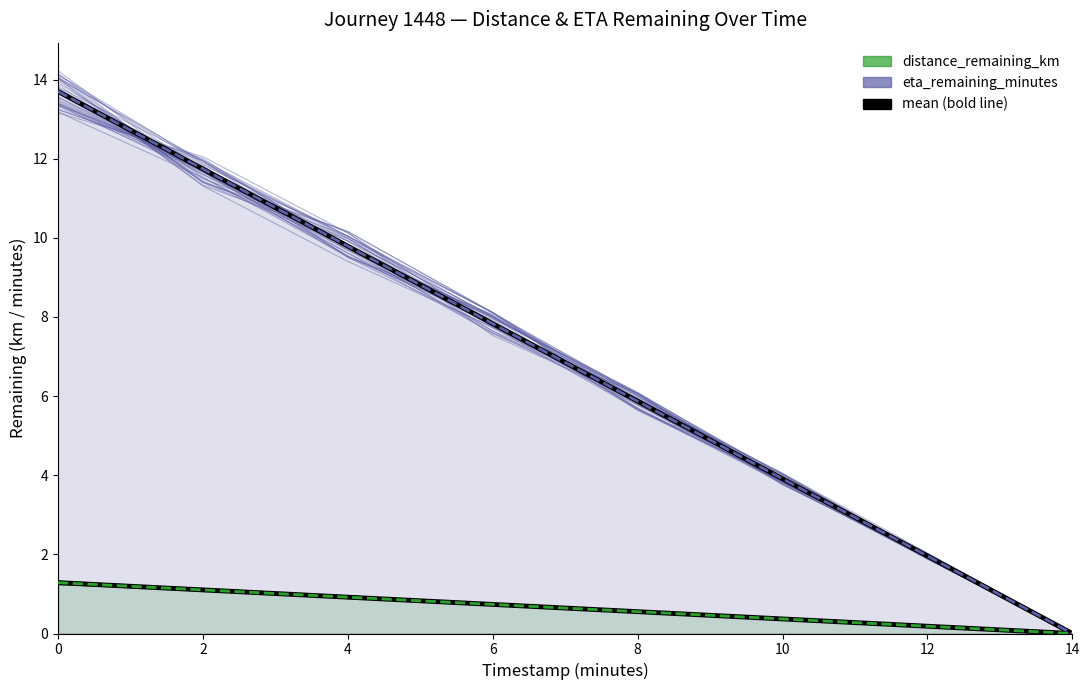

Reading right to left, what are all the values shown in this chart?

distance_remaining_km: 0.0	0.2	0.4	0.5	0.7	0.9	1.1	1.3
eta_remaining_minutes: 0.0	2.0	3.9	6.1	8.0	9.7	12.0	13.2
distance_remaining_km (mean): 0.0	0.2	0.4	0.6	0.7	0.9	1.1	1.3
distance_remaining_km (trend): 0.0	0.2	0.4	0.6	0.7	0.9	1.1	1.3
eta_remaining_minutes (mean): 0.0	2.0	3.9	5.9	7.8	9.8	11.7	13.7
eta_remaining_minutes (trend): 0.0	2.0	3.9	5.9	7.8	9.8	11.7	13.7